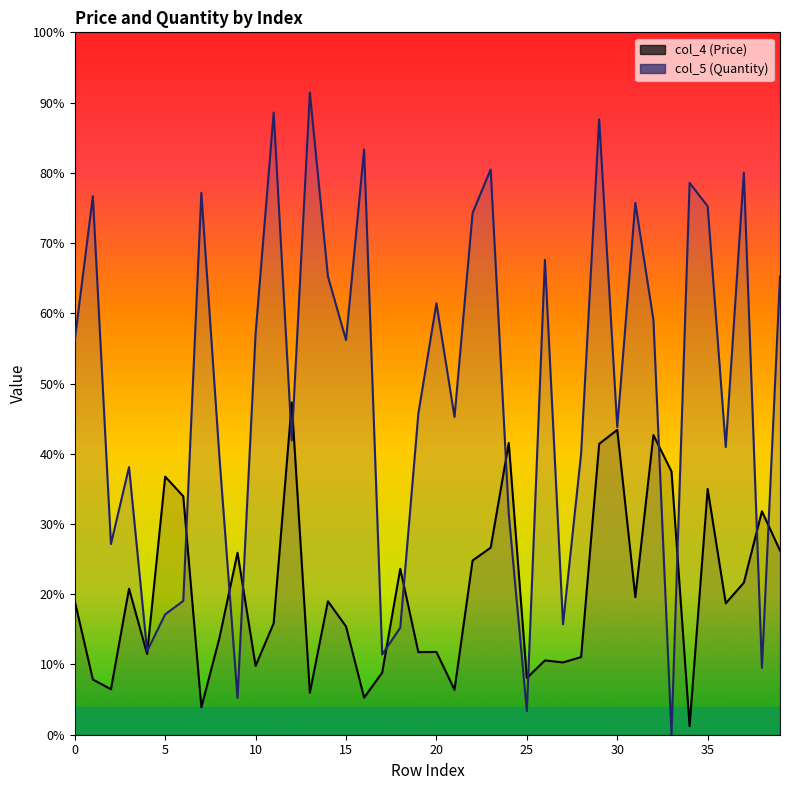

True or false: col_4 has a value of 24.1 at 4.

True